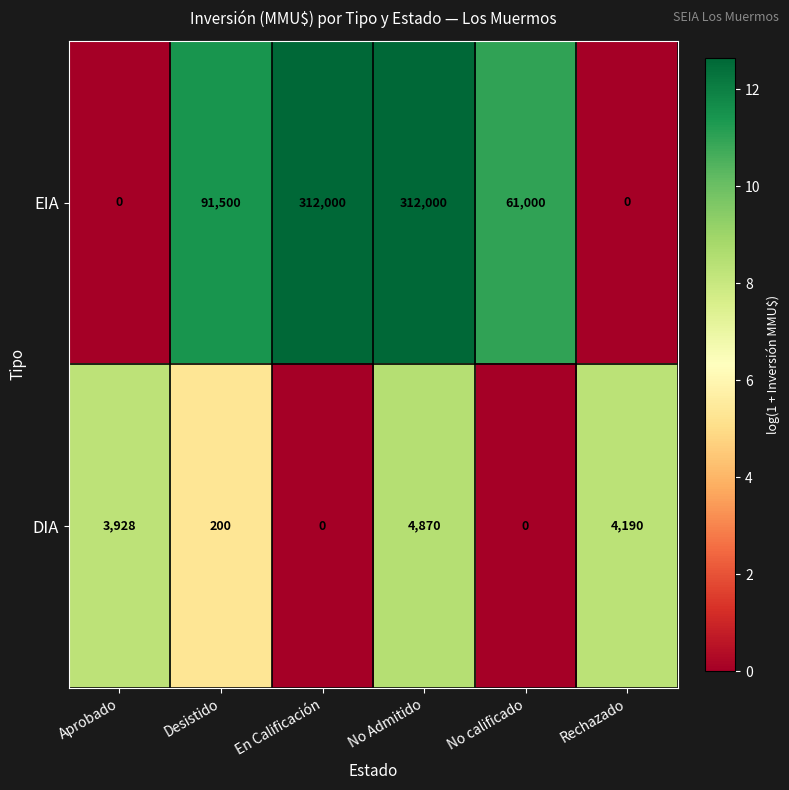

Rank the series by their average value, from highest to lowest.

EIA, DIA